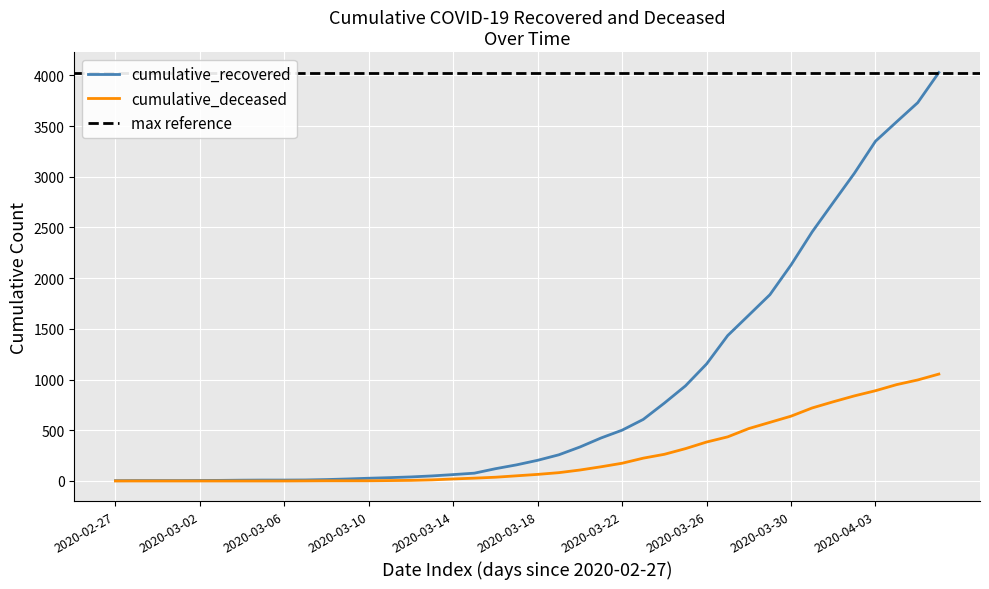

Is it true that cumulative_recovered equals 3 at 2020-02-27?

True